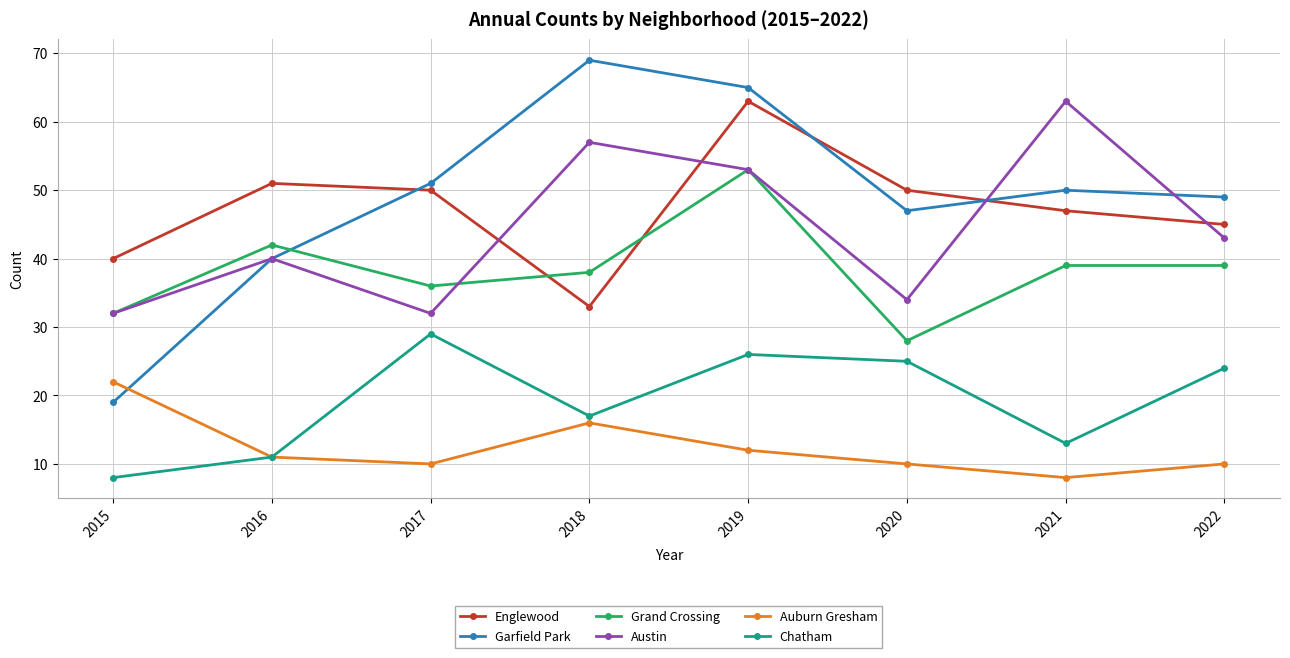

What is the average value of the Grand Crossing series?

38